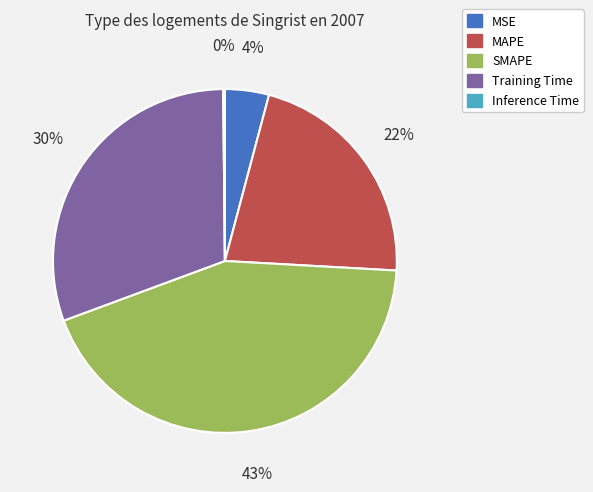

True or false: Training Time accounts for 30% of the total.

True